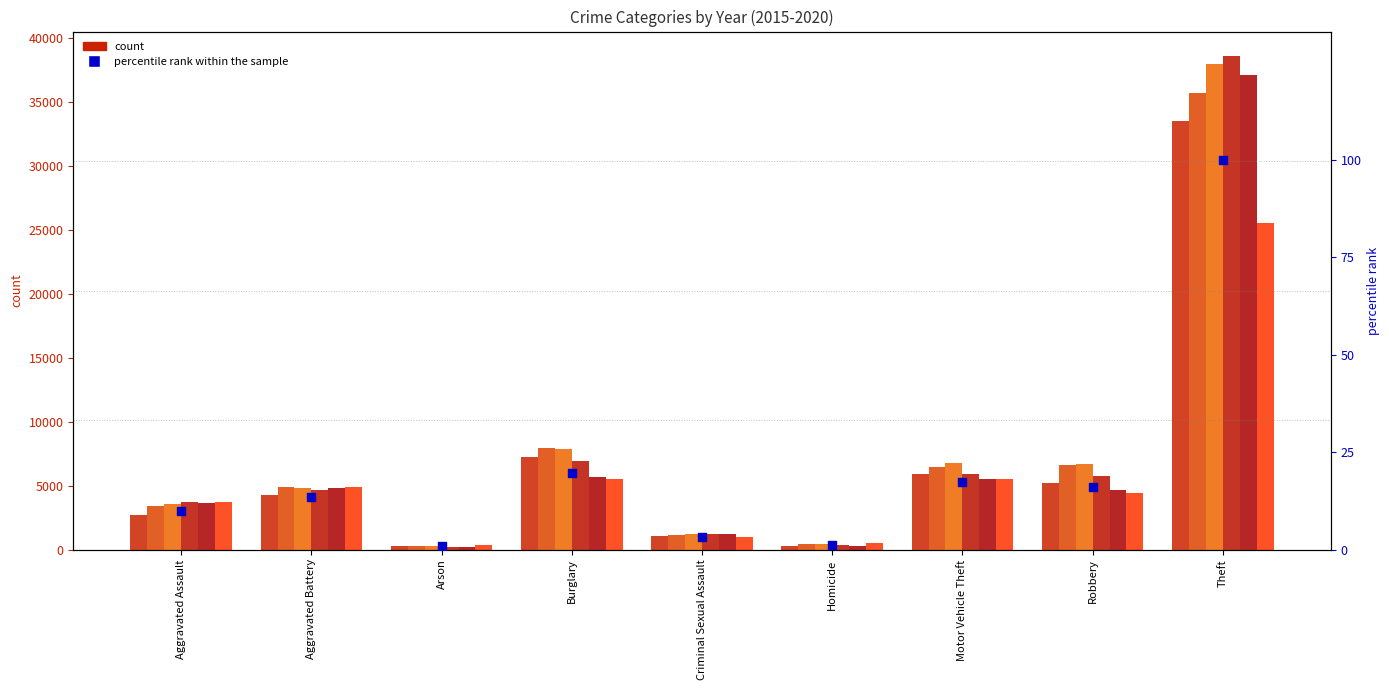

What is the change in value from Burglary to Motor Vehicle Theft?

-2.4